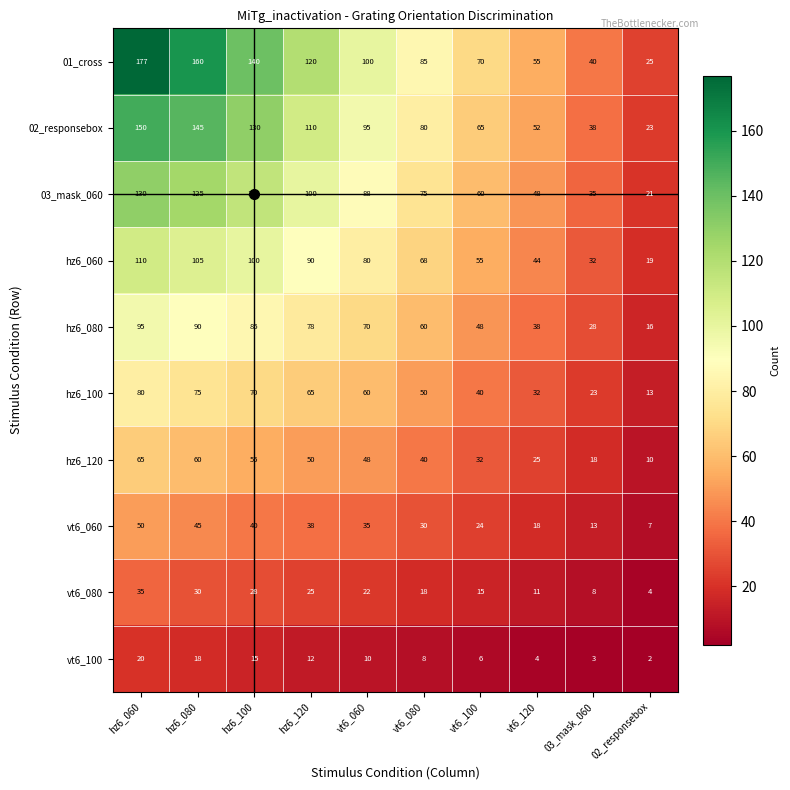

What is the average value of the 03_mask_060 series?

80